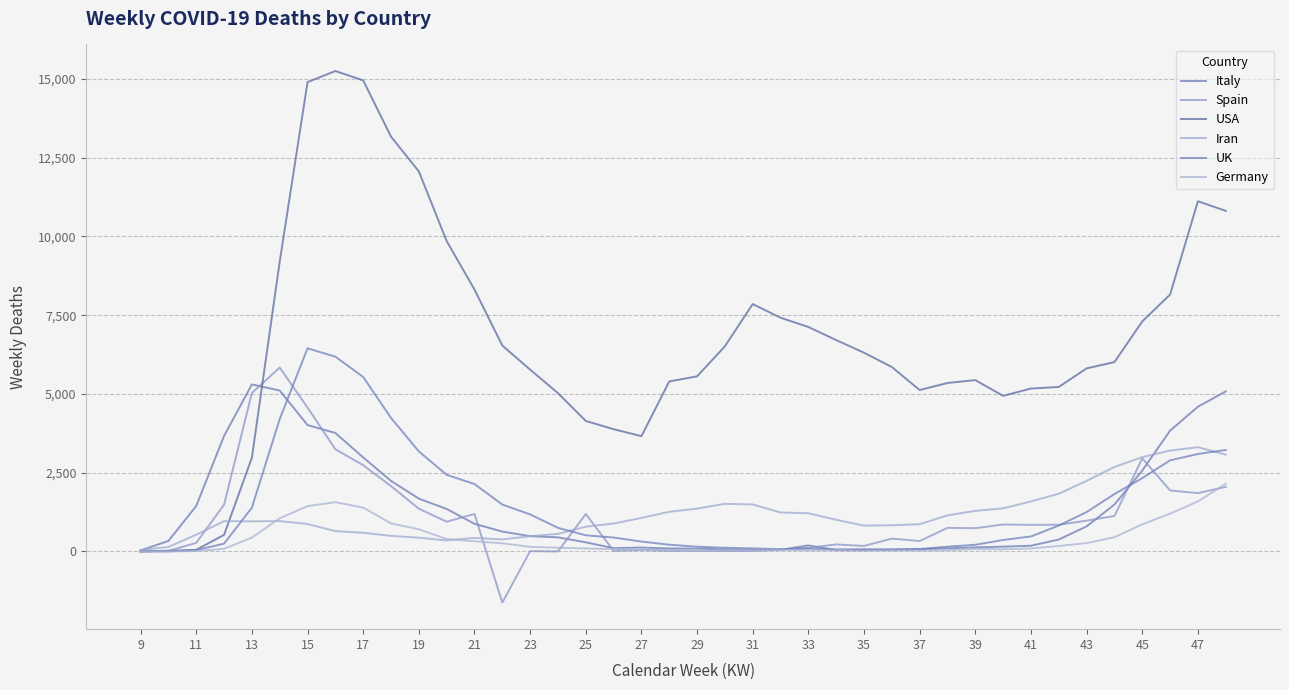

Does the chart have visible grid lines?

Yes